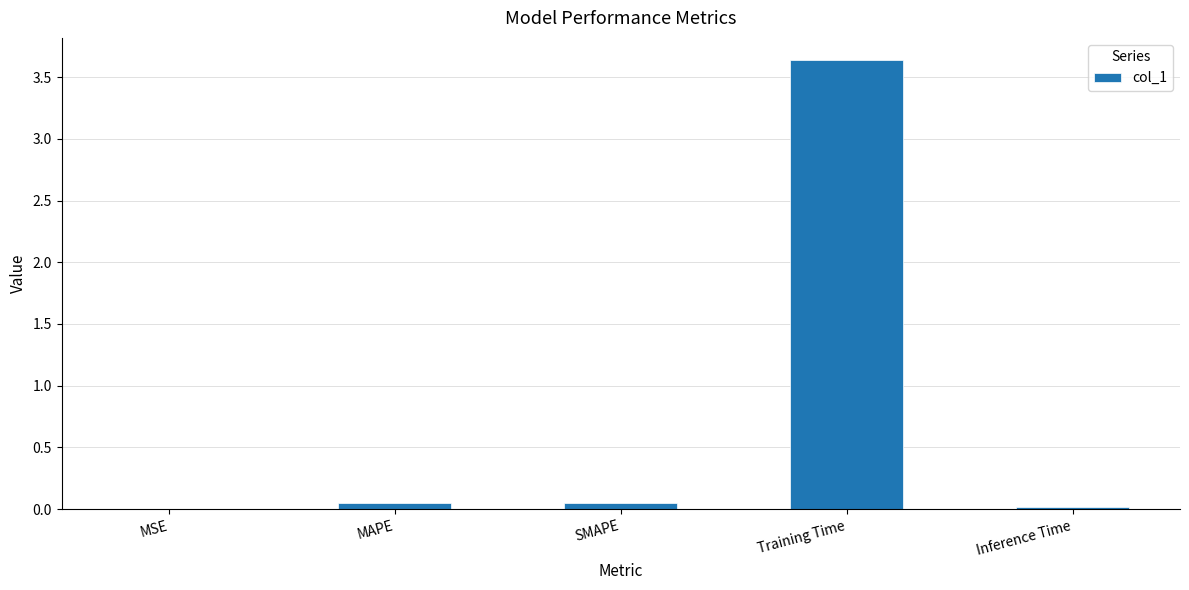

What is the maximum value shown in the chart?

3.6